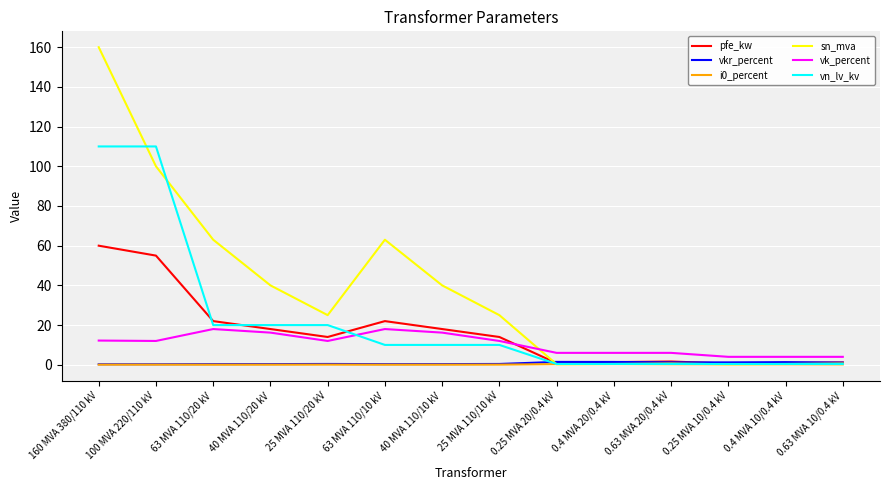

Which series has the largest range (max minus min)?

sn_mva